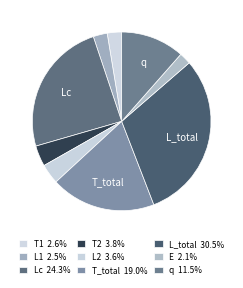

True or false: Lc accounts for 15% of the total.

False